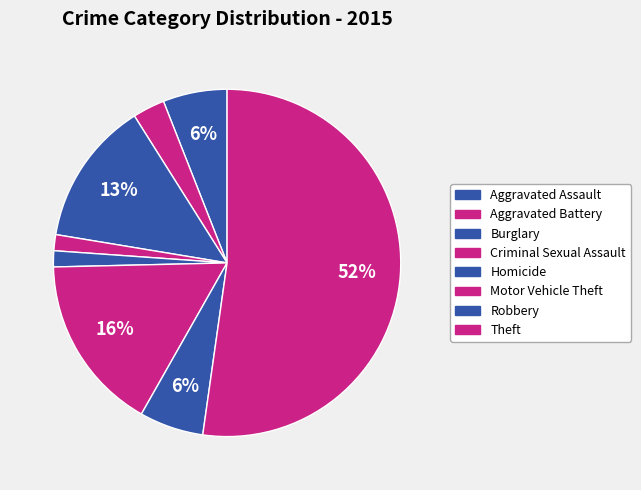

How many segments does this pie chart have?

8